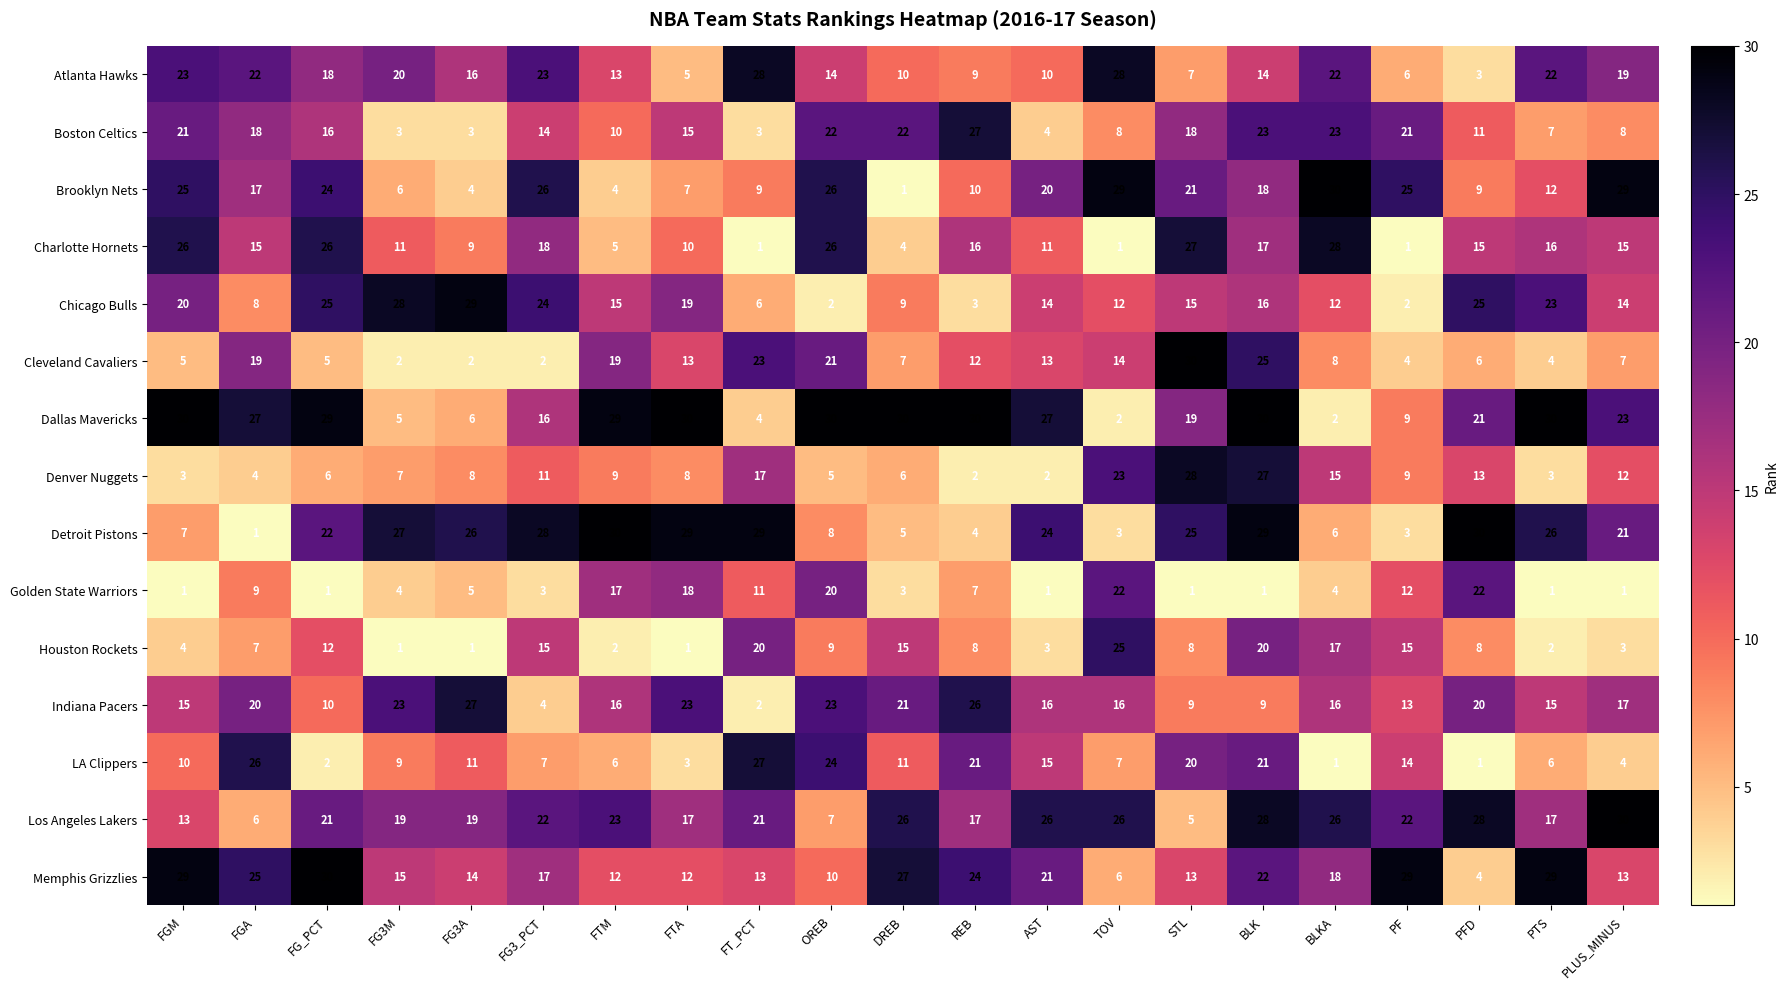

At which category is the sum across all series the highest?

BLK